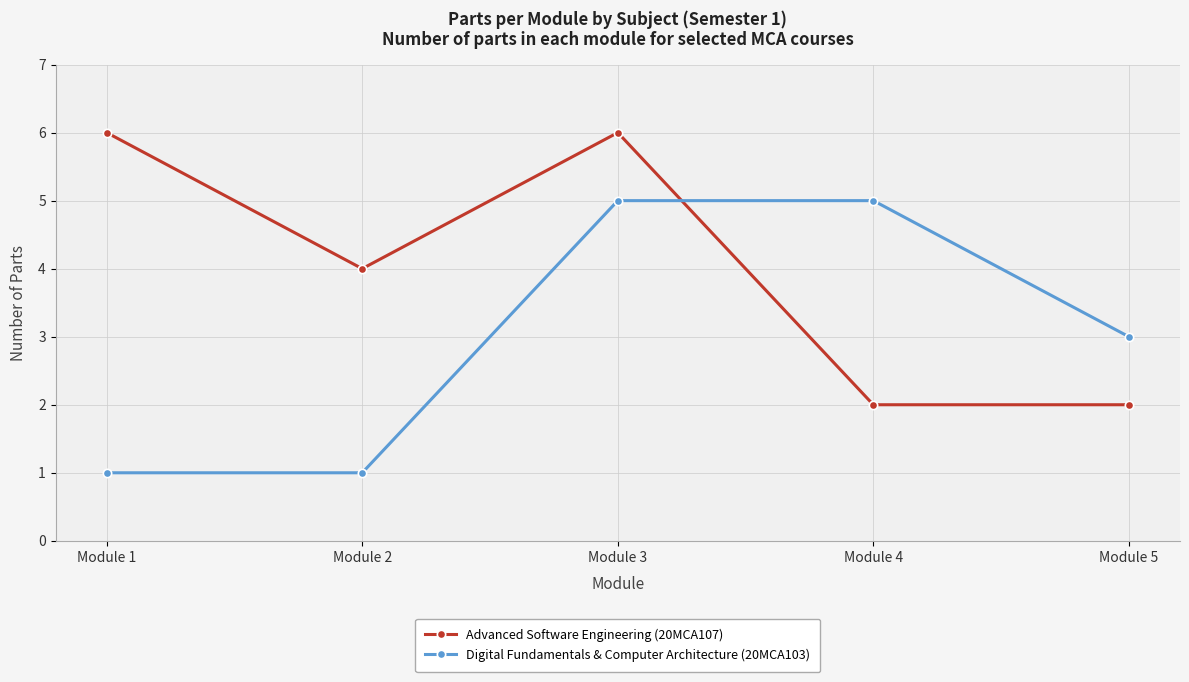

What is the spread (max minus min) of values at Module 2?

3